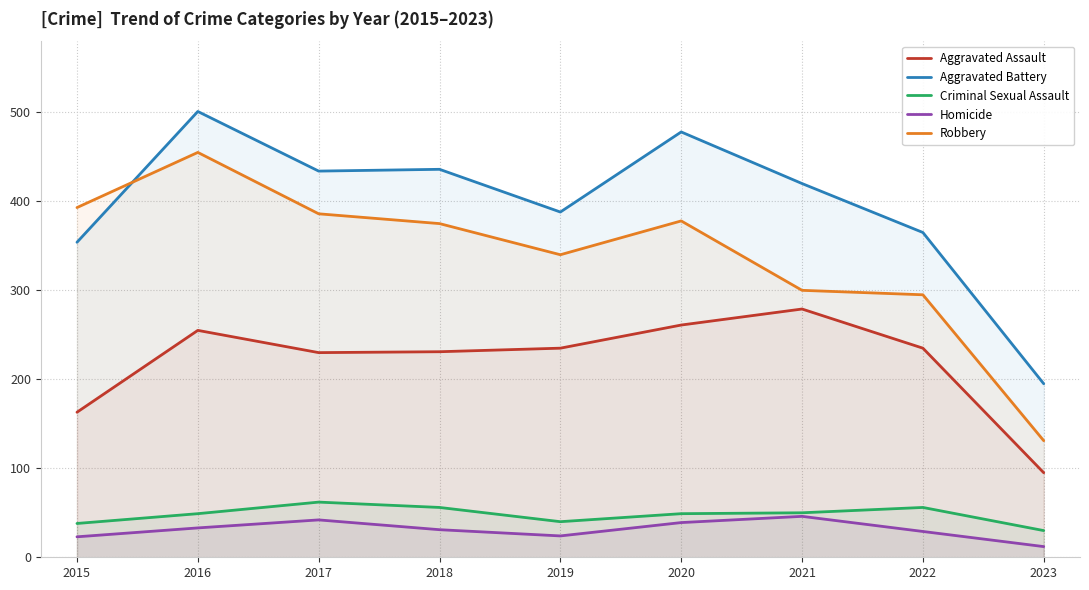

In Criminal Sexual Assault, how many points are higher than both neighbors (excluding endpoints)?

2